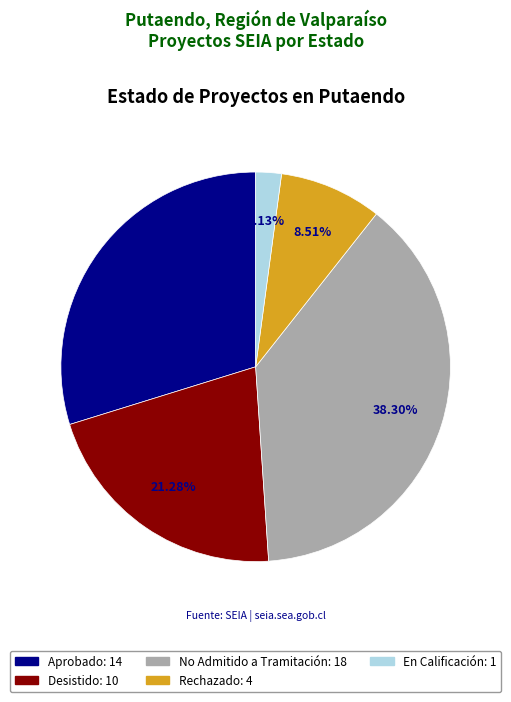

Count the number of slices in the pie.

5